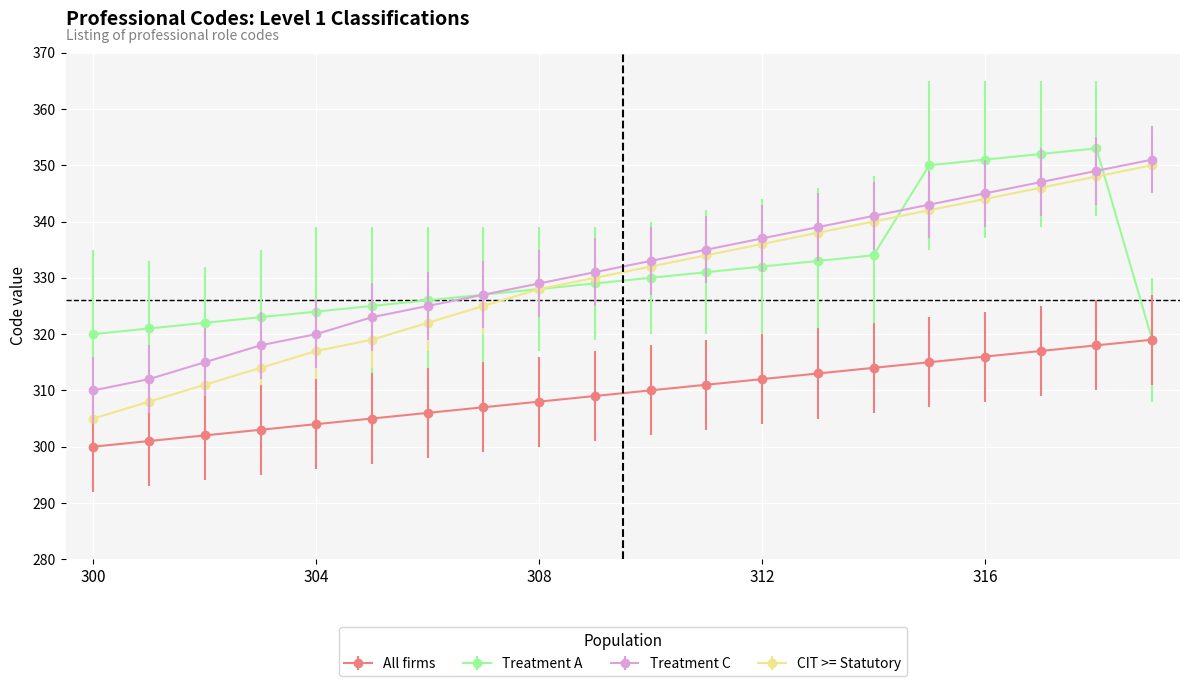

What is the value of the Treatment C point at the 4th from the left?

318